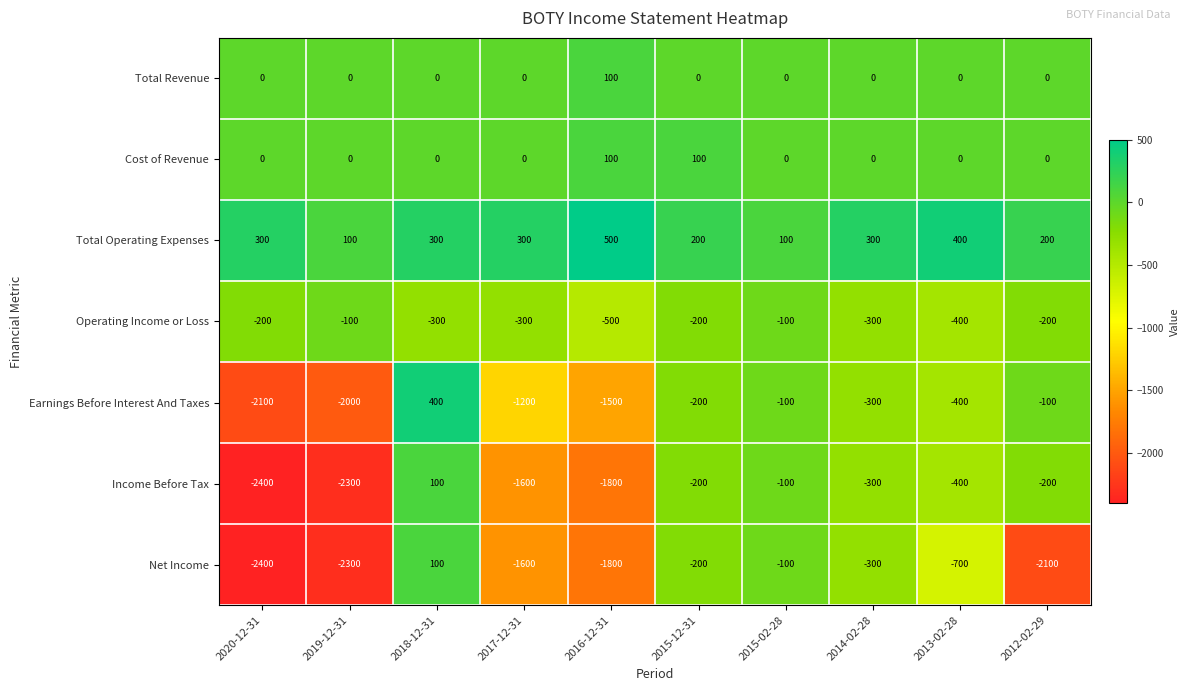

At how many categories does at least one series exceed 91?

10